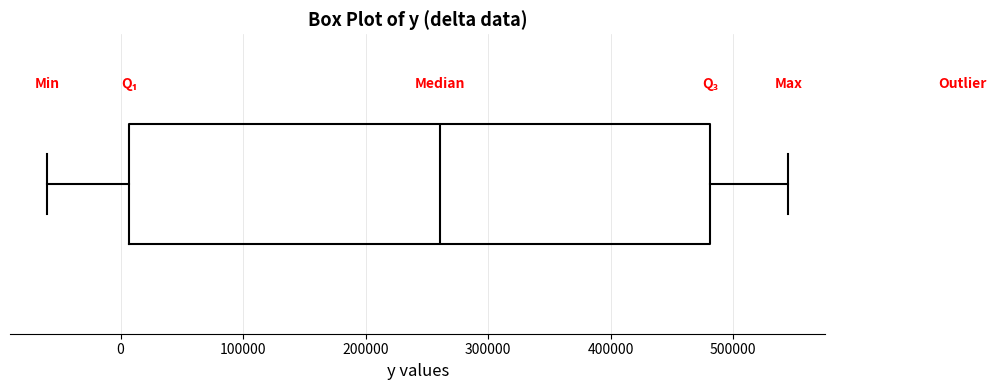

Transcribe this box plot: give where the median line is, the range the box spans, and where the two whiskers end, as read against the x-axis. The values are not printed on the chart, so give them approximately, as read against the axis.

median 260000, box 10000 to 480000, whiskers -60000 to 550000